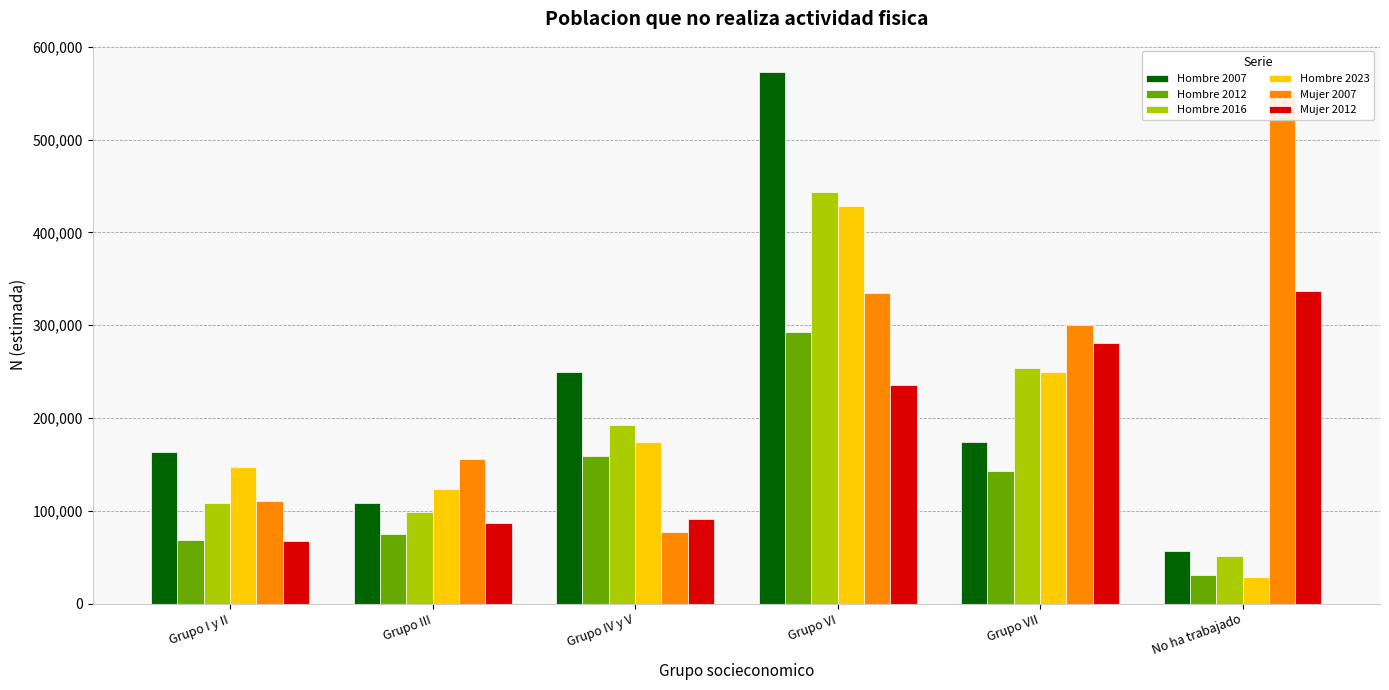

Reading left to right, what are all the values shown in this chart?

Hombre 2007: Grupo I y II=163394	Grupo III=108328	Grupo IV y V=249248	Grupo VI=572417	Grupo VII=174348	No ha trabajado=56464
Hombre 2012: Grupo I y II=68415	Grupo III=74927	Grupo IV y V=159516	Grupo VI=292700	Grupo VII=143039	No ha trabajado=31132
Hombre 2016: Grupo I y II=108064	Grupo III=98544	Grupo IV y V=192110	Grupo VI=443768	Grupo VII=253482	No ha trabajado=50844
Hombre 2023: Grupo I y II=147240	Grupo III=123521	Grupo IV y V=174466	Grupo VI=427964	Grupo VII=249972	No ha trabajado=28716
Mujer 2007: Grupo I y II=110688	Grupo III=155385	Grupo IV y V=76783	Grupo VI=334765	Grupo VII=299880	No ha trabajado=552487
Mujer 2012: Grupo I y II=67472	Grupo III=86352	Grupo IV y V=91180	Grupo VI=235991	Grupo VII=280361	No ha trabajado=336455